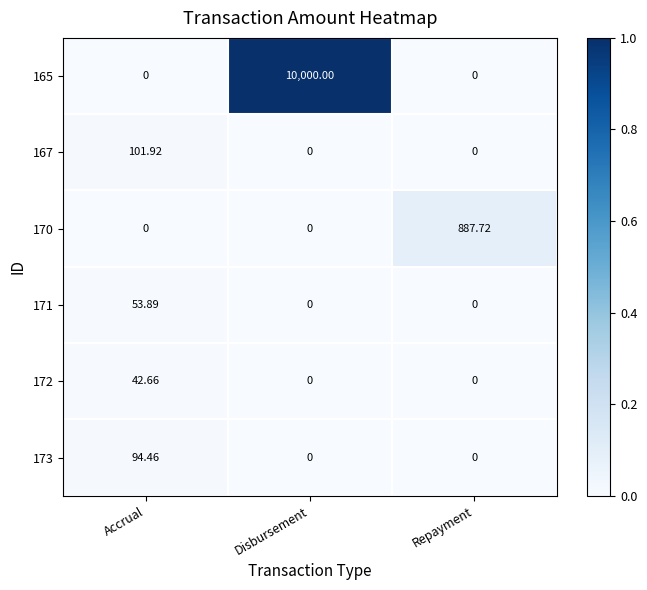

At which category is the sum across all series the highest?

Disbursement